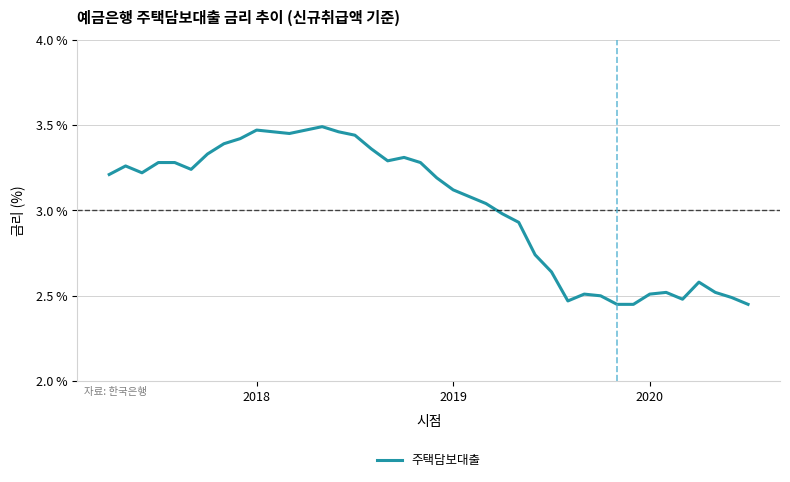

What is the difference between the maximum and minimum values?

1.0